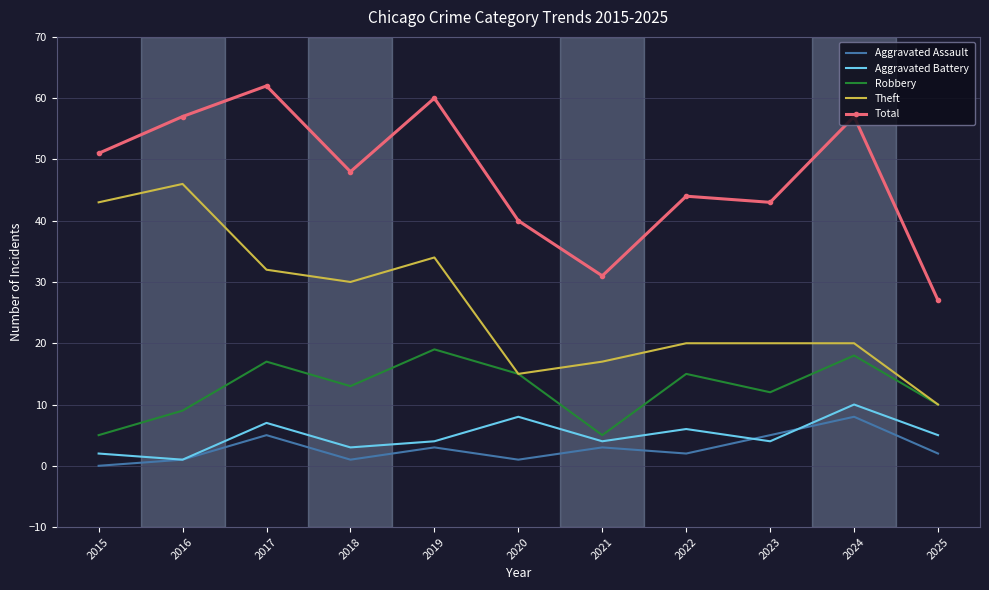

True or false: Aggravated Assault and Theft intersect in this chart.

False